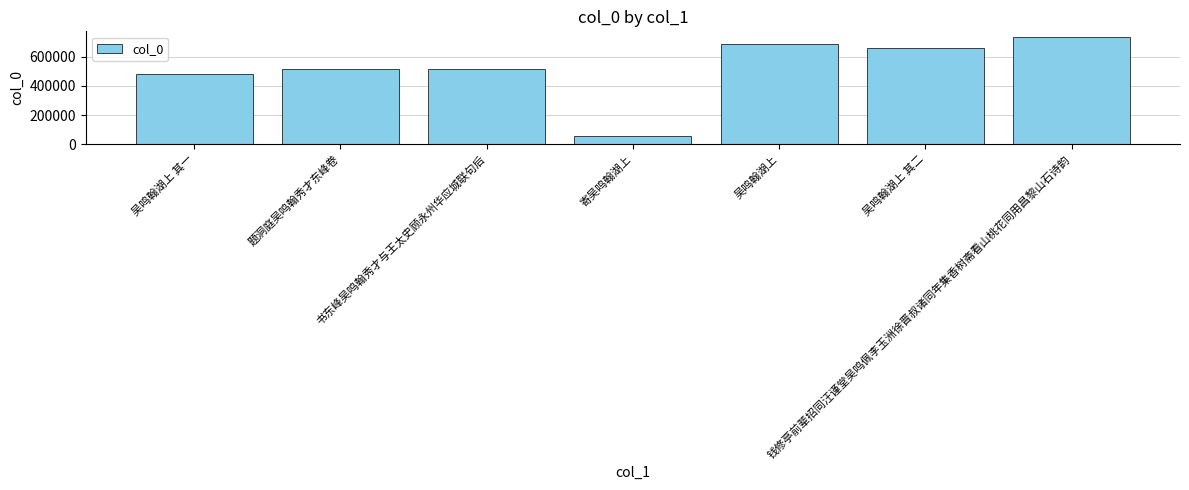

How many data points are less than 514213?

3